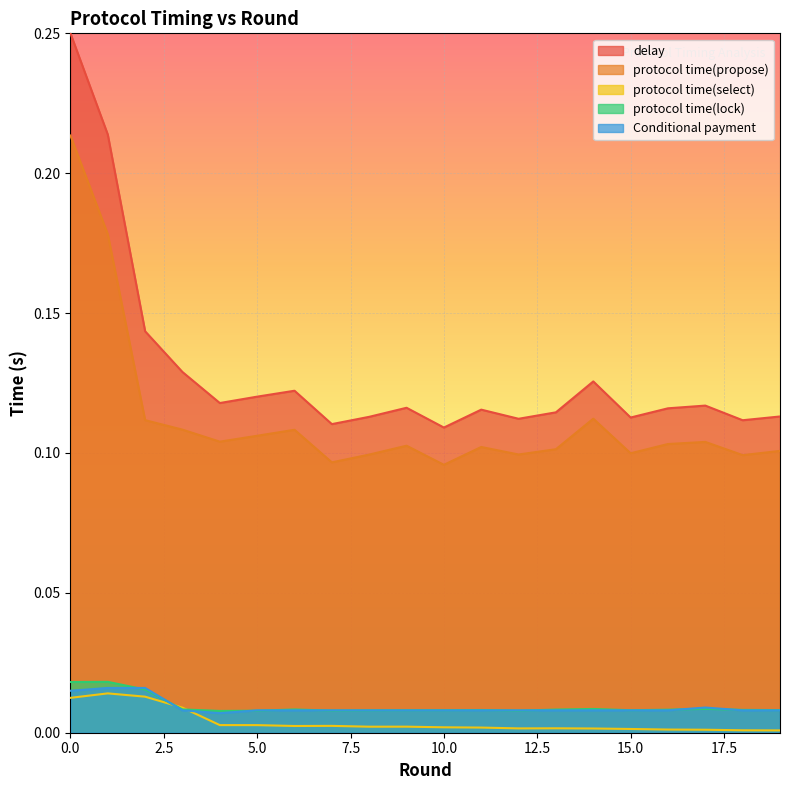

How many lines are shown in the chart?

5